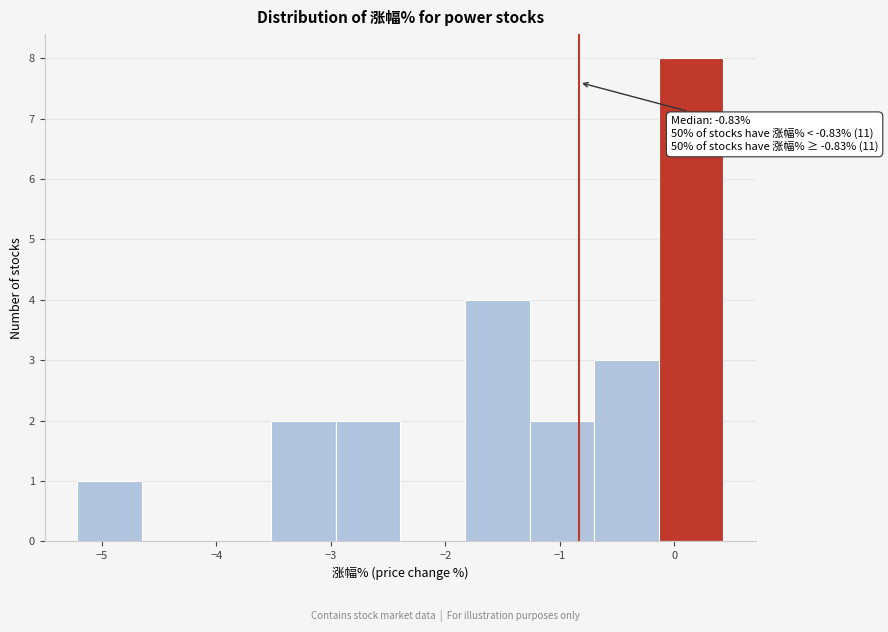

Over which range of the x-axis is the bar tallest?

-0.1 to 0.4